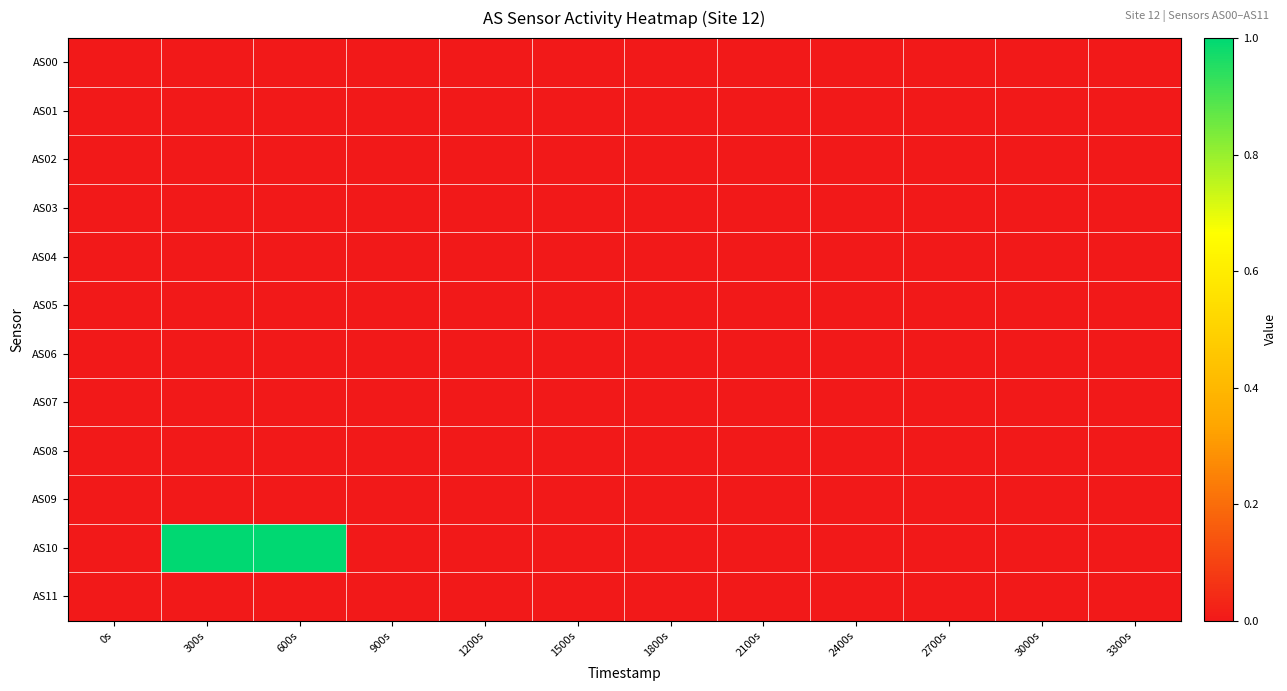

Rank the series by their maximum value, from highest to lowest.

AS10, AS00, AS01, AS02, AS03, AS04, AS05, AS06, AS07, AS08, AS09, AS11